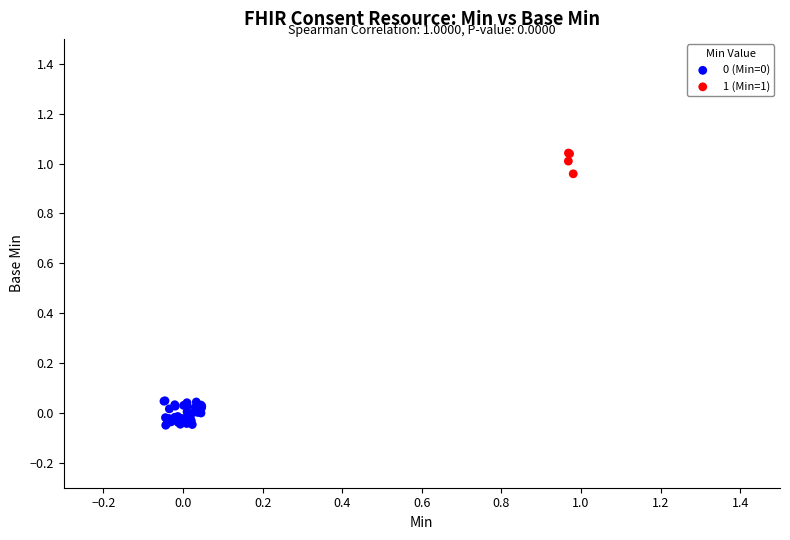

Which series contains the highest Y value?

1 (Min=1)